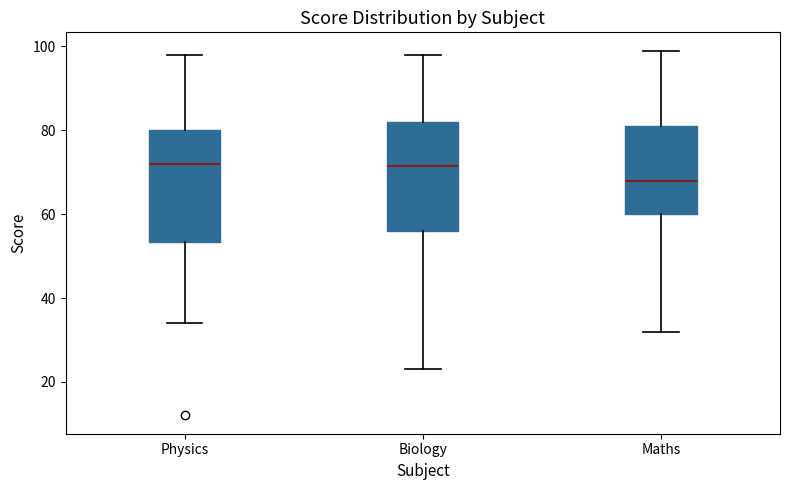

Reading left to right, transcribe this box plot: for each box, give where its median line is, the range the box spans, and where its two whiskers end, as read against the y-axis. The values are not printed on the chart, so give them approximately, as read against the axis.

Physics: median 72, box 54 to 80, whiskers 34 to 98
Biology: median 72, box 56 to 82, whiskers 24 to 98
Maths: median 68, box 60 to 82, whiskers 32 to 100